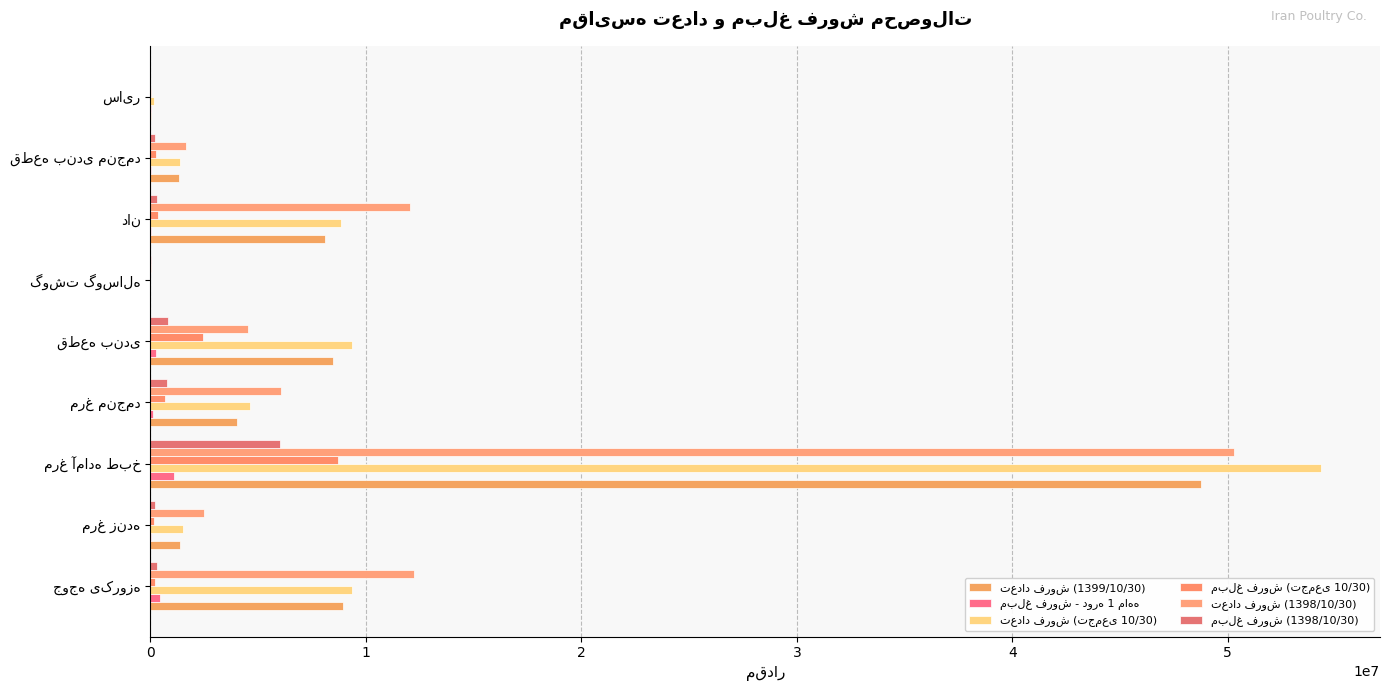

Read the مبلغ فروش (تجمعی 10/30) value at مرغ آماده طبخ, to the nearest 100.

8716500